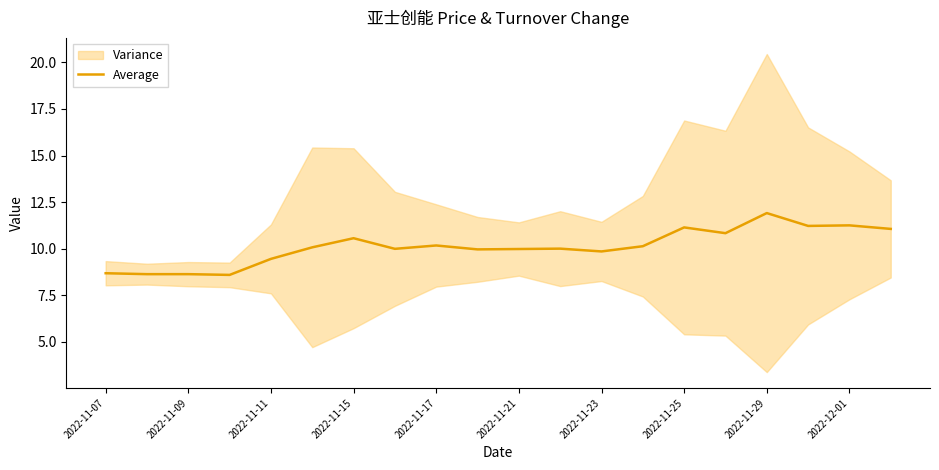

At which label does Average reach its peak?

2022-11-29